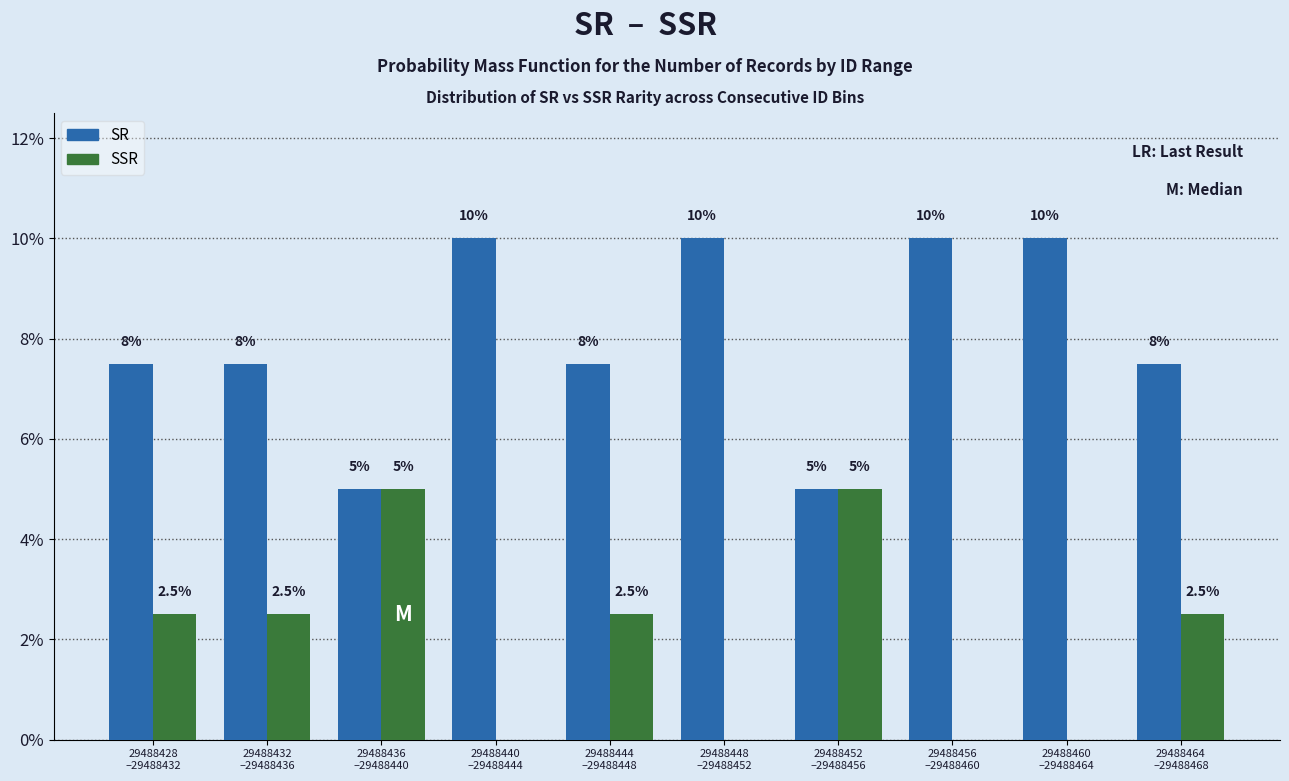

What is the maximum value shown in the chart?

10.0